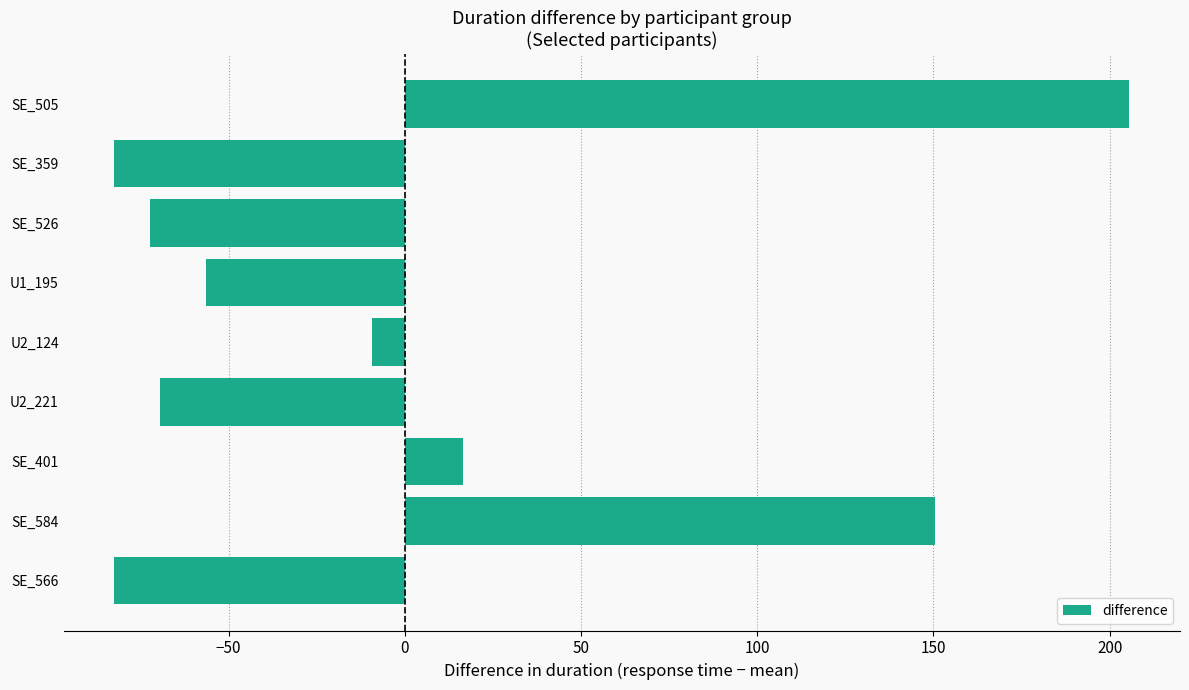

At which category does the chart reach its peak across all series?

SE_505